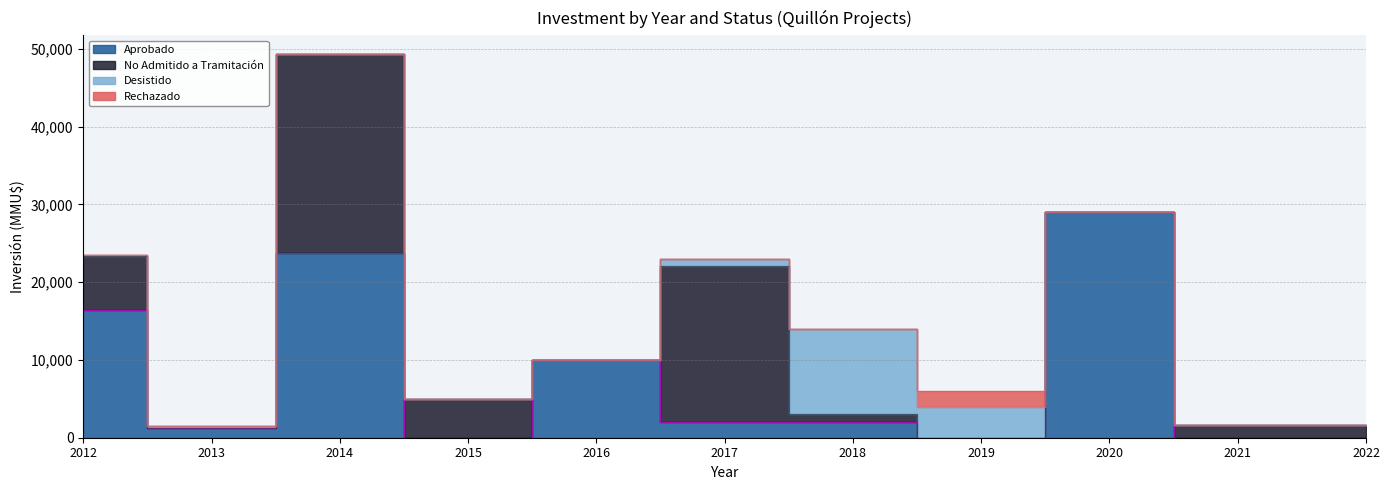

True or false: Rechazado and No Admitido a Tramitación intersect in this chart.

False